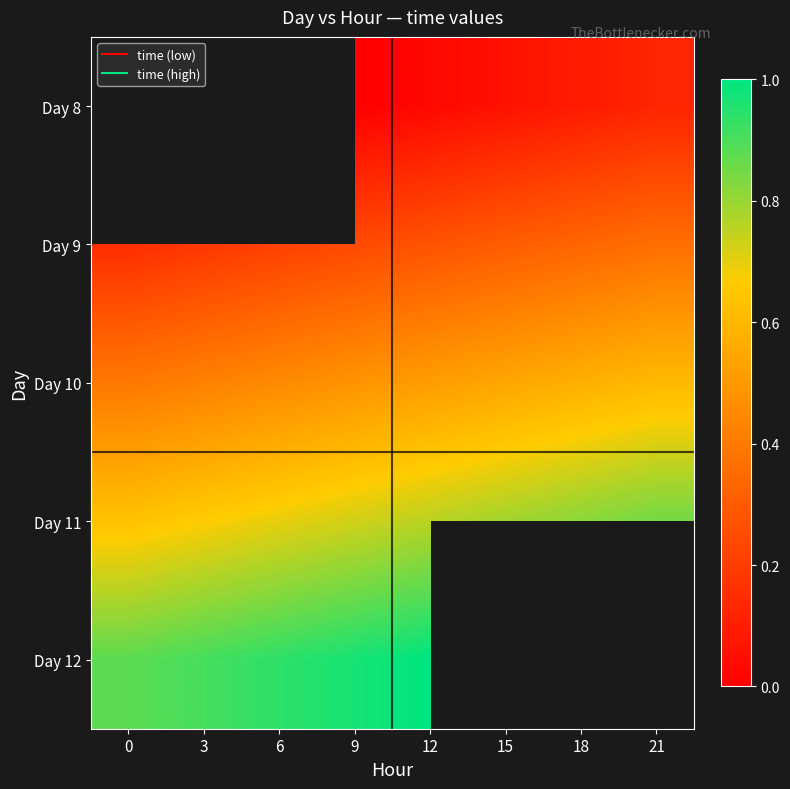

What is the difference between the Day 10 values at 0 and 9?

0.1